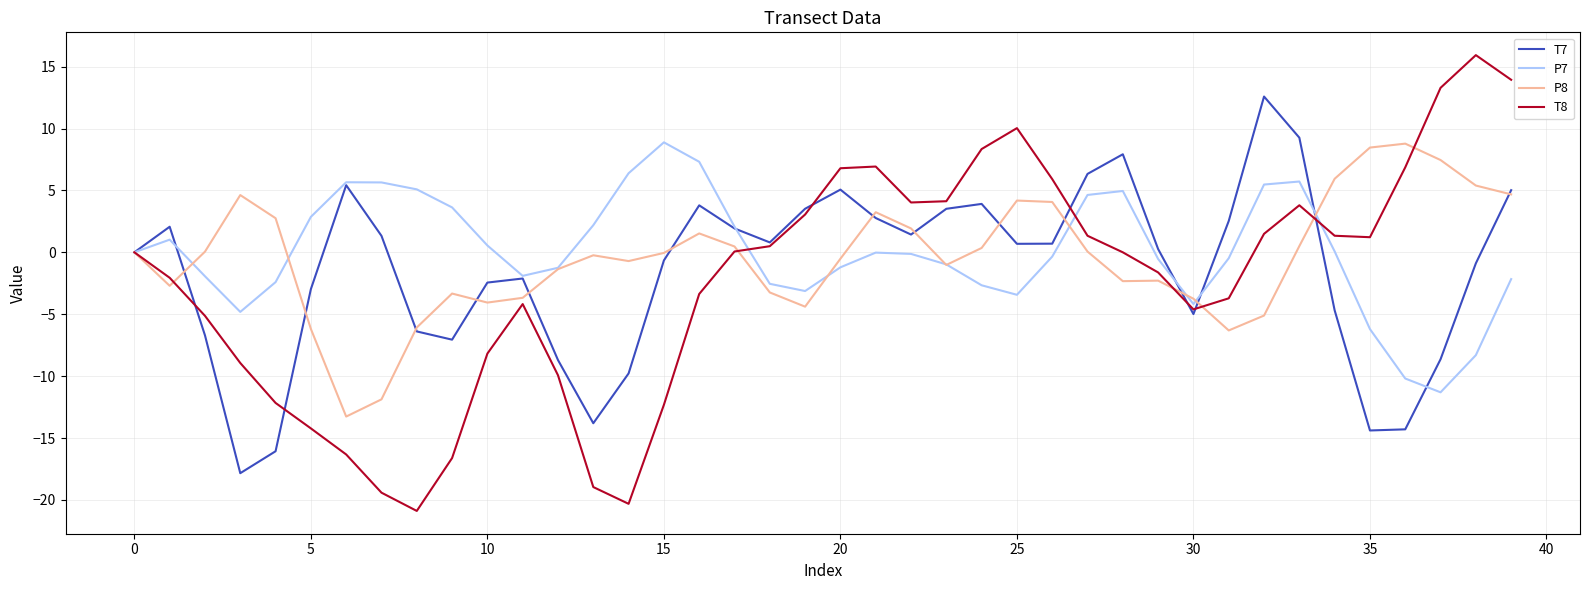

What is the sum of all P8 values?

-18.0